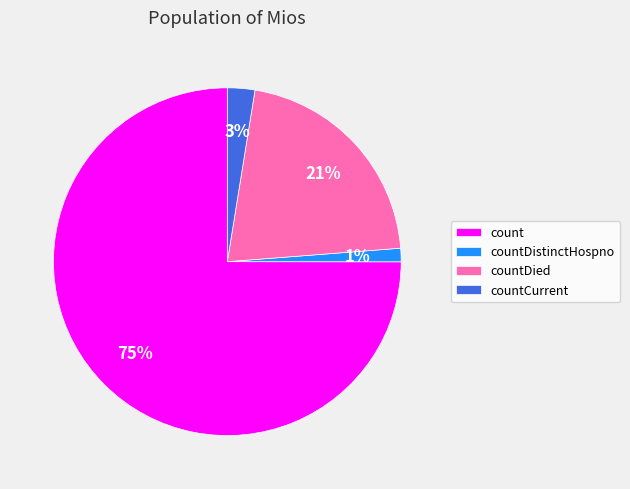

Which slice represents more than half of the pie?

count